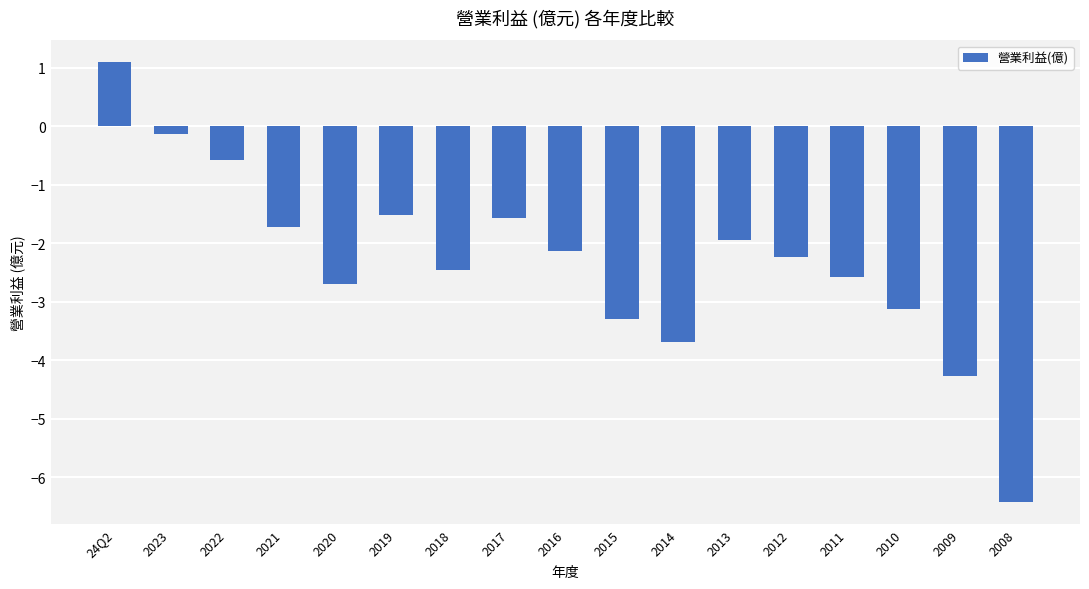

What is the difference between the maximum and minimum values?

7.5